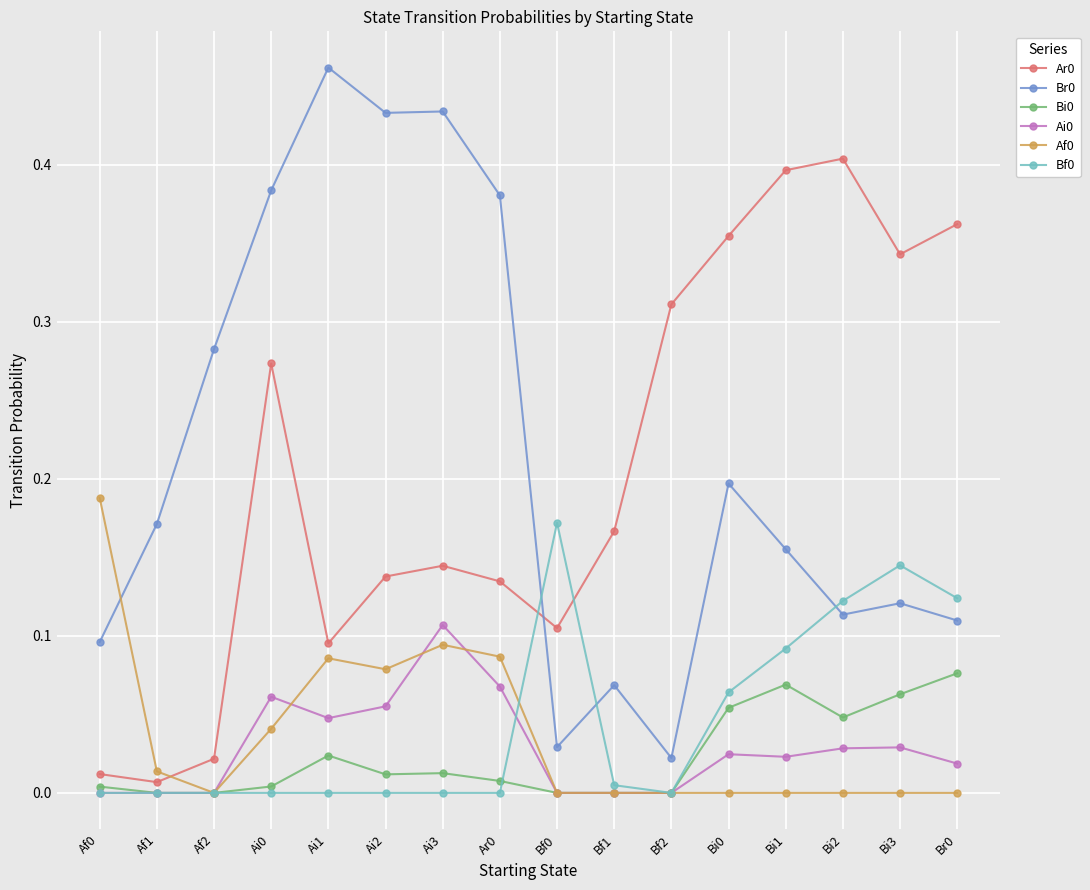

True or false: Ai0 and Br0 cross at least once.

False